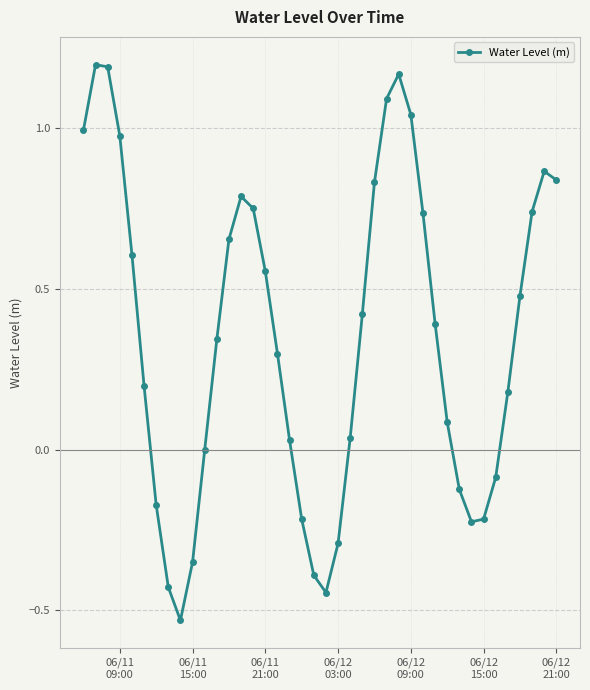

How many points are lower than both their immediate neighbors (excluding endpoints)?

3